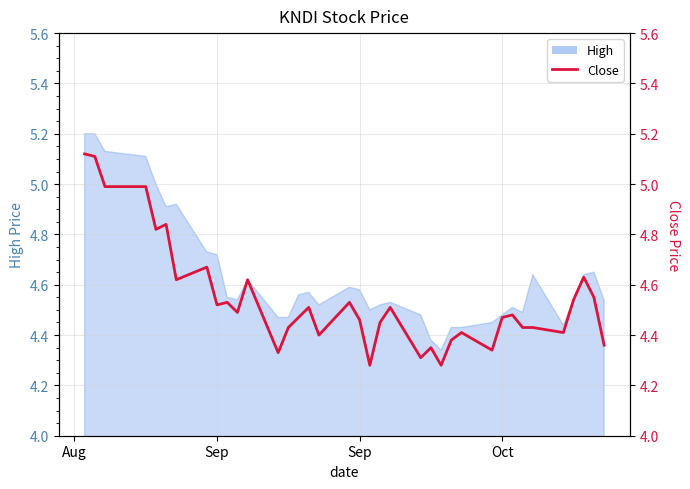

What is the label of the 19th point from the left?

Sep